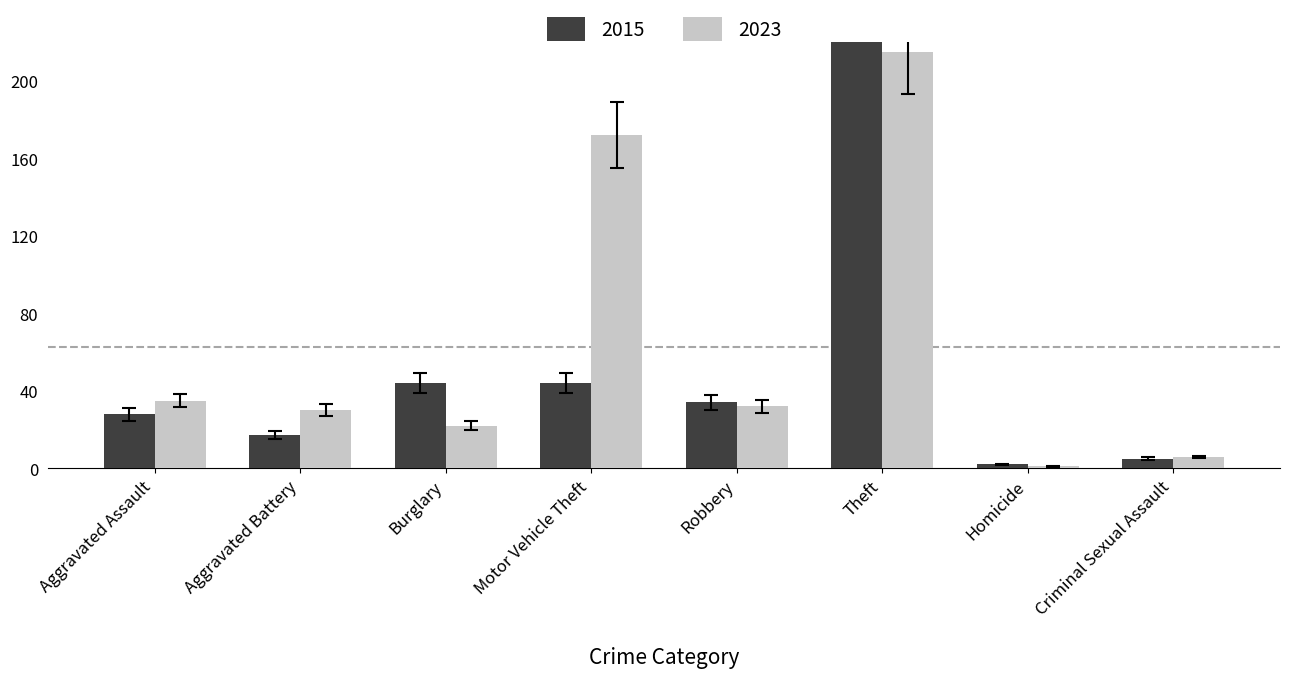

What are all the series names shown in the legend?

2015, 2023